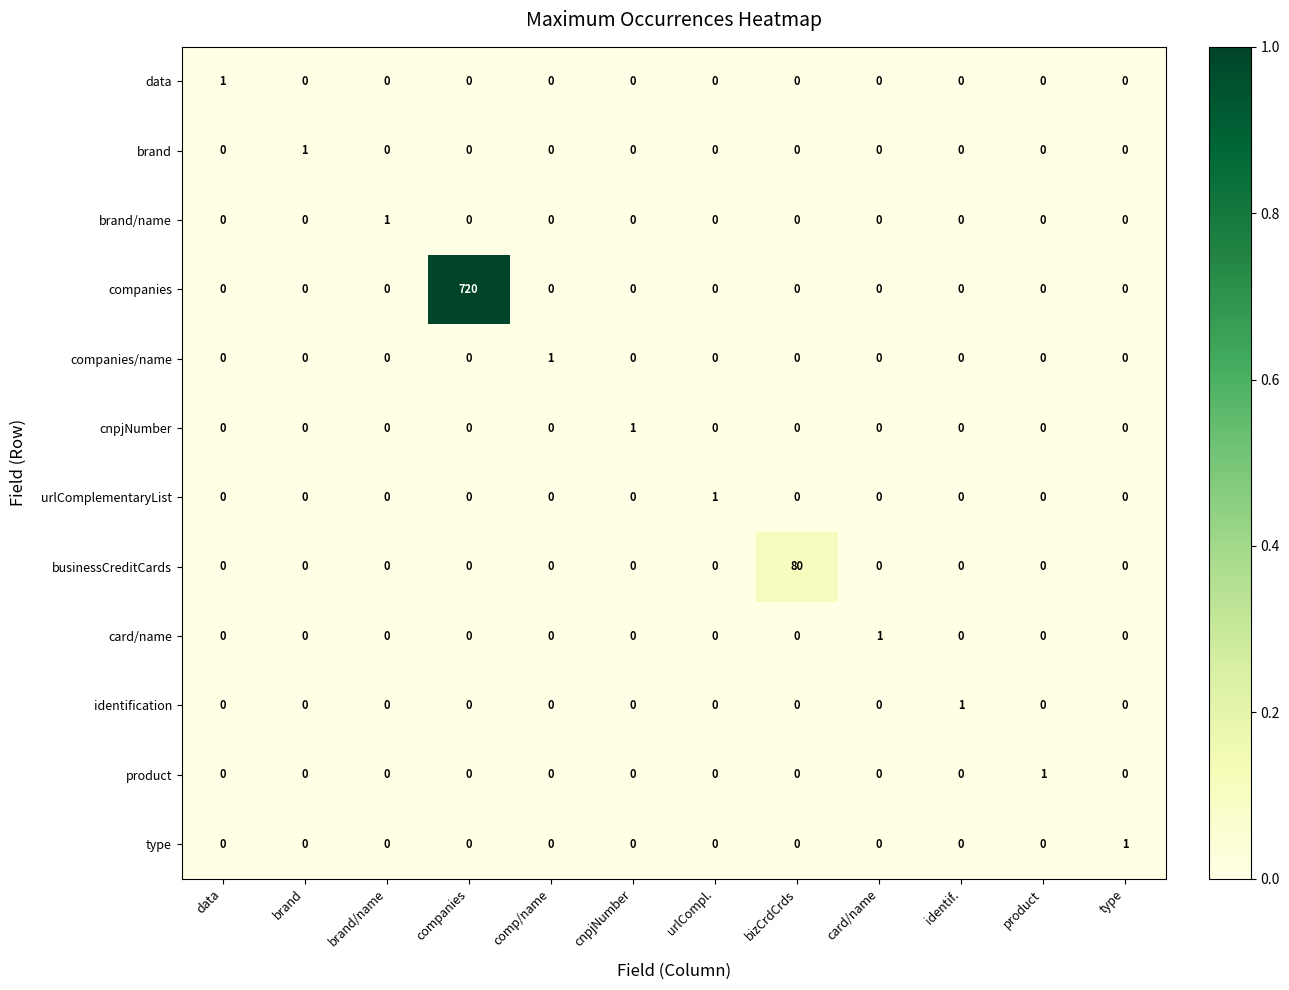

Which series changed the most between urlCompl. and bizCrdCrds?

businessCreditCards